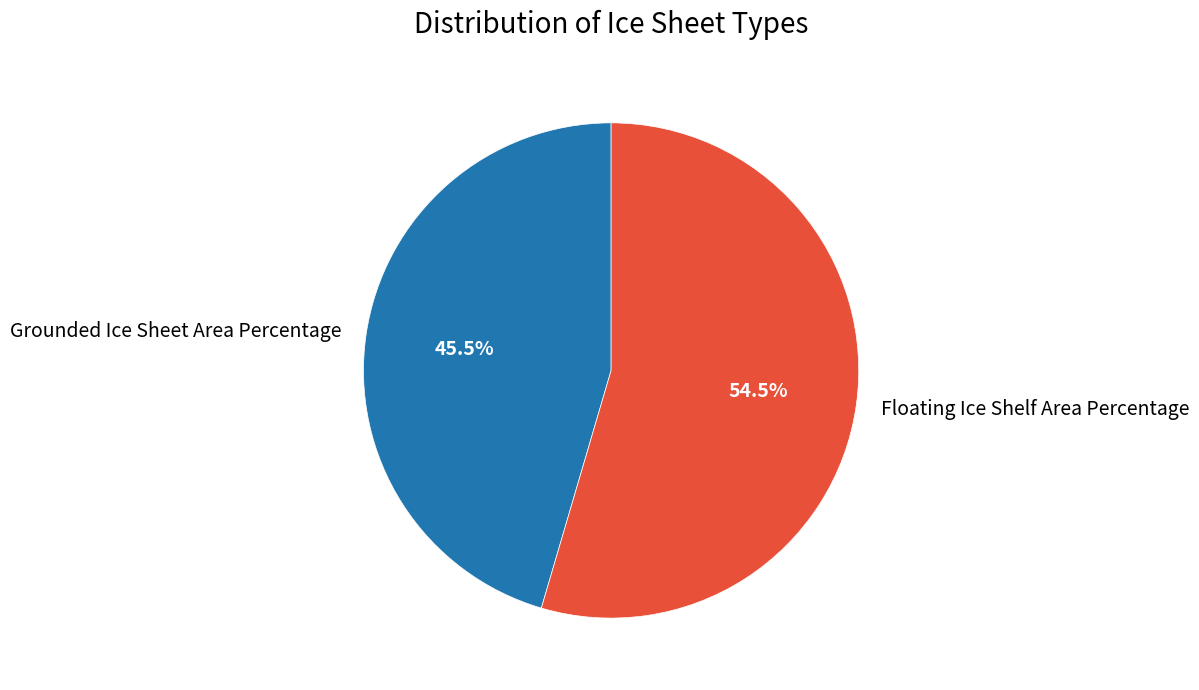

How many slices are in this pie chart?

2